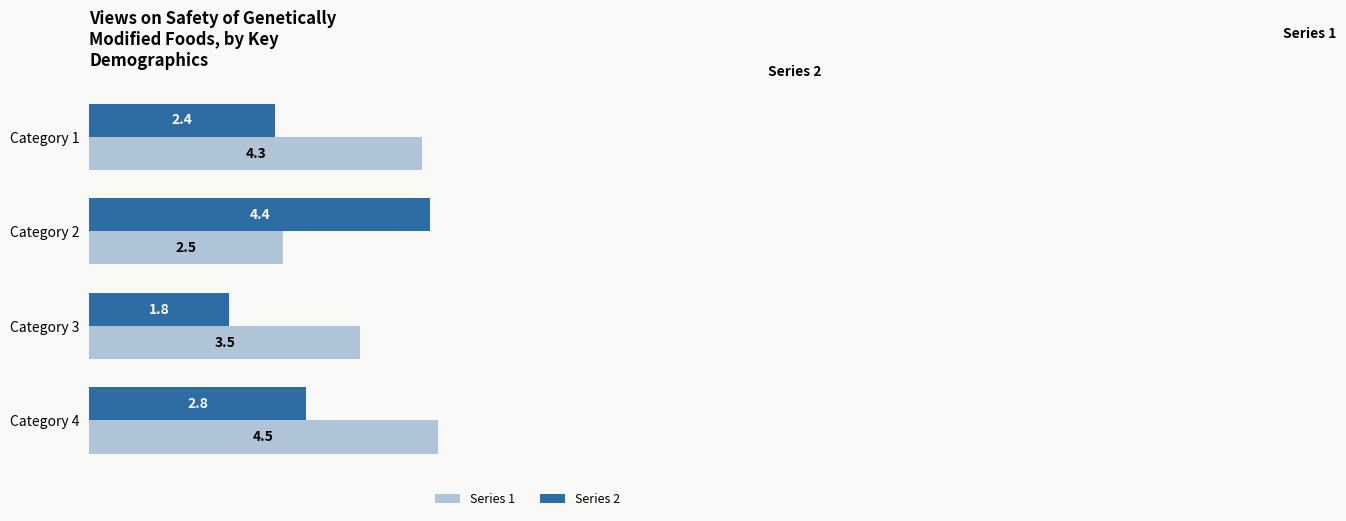

What is the average value of the Series 2 series?

2.9